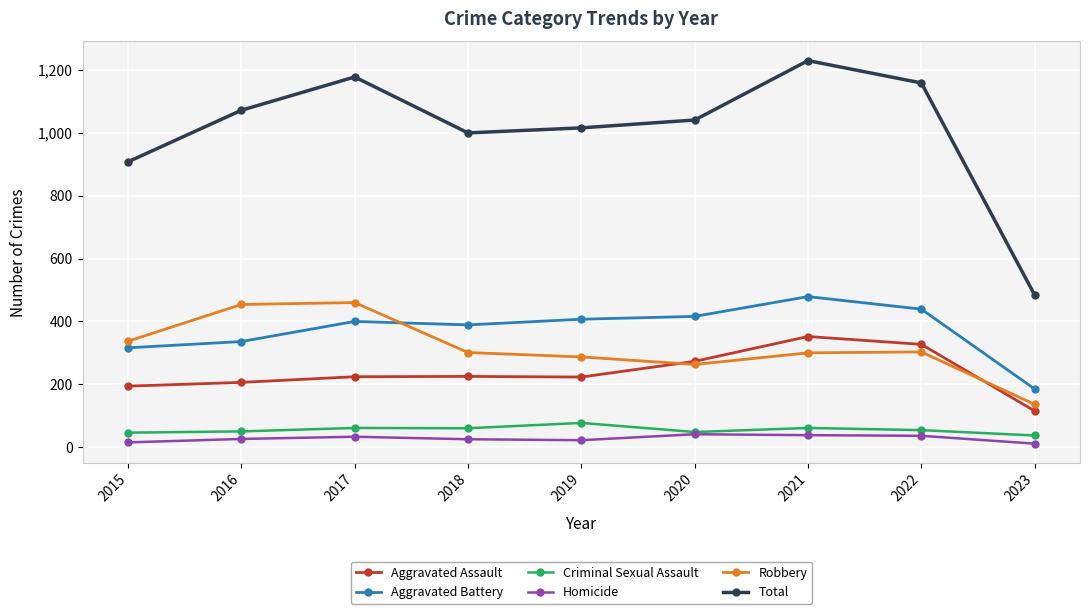

Is this an area chart (filled region under the line)?

No